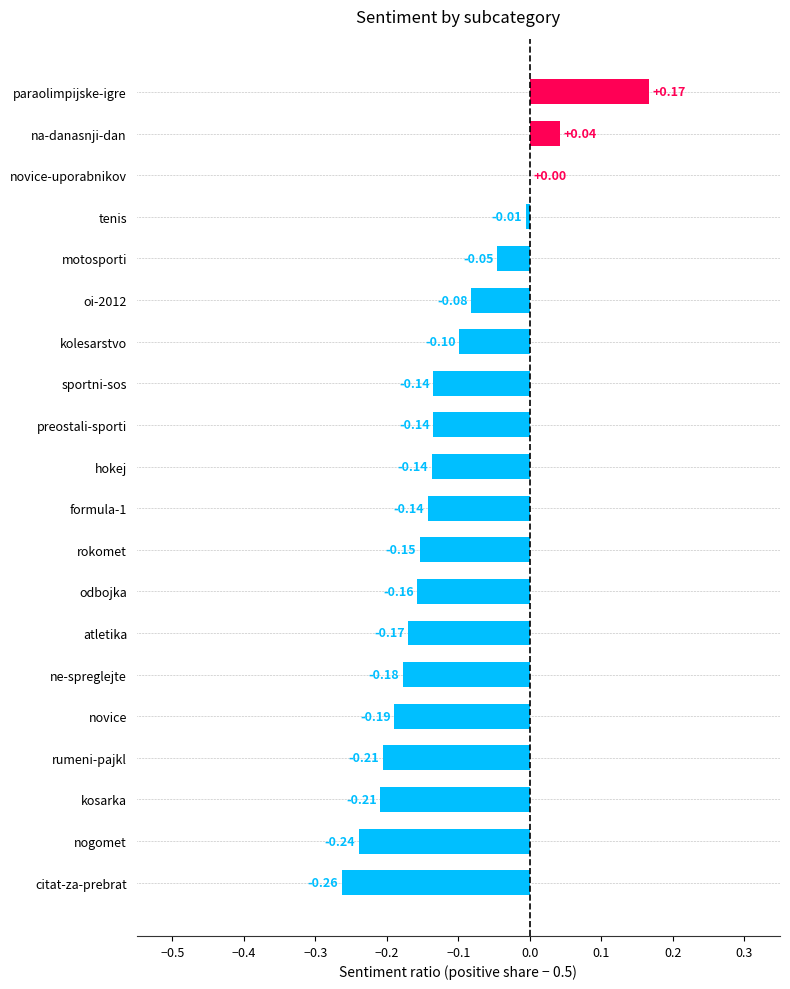

Where is the data nearest to the value 0?

novice-uporabnikov